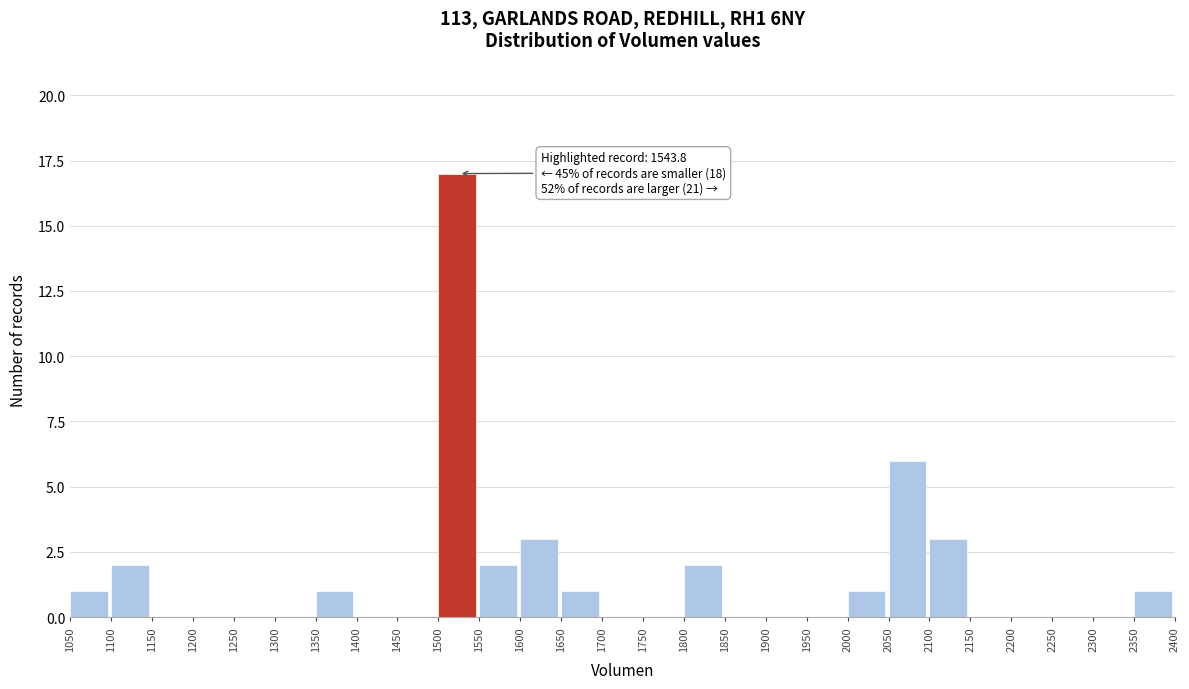

Over which range of the x-axis is the bar tallest?

1500 to 1550